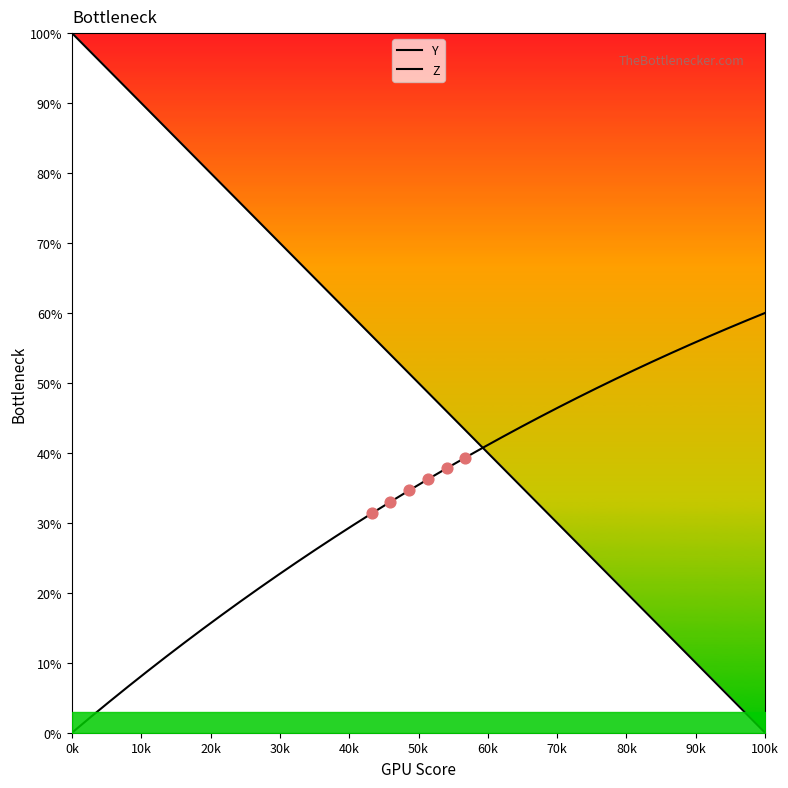

At how many categories does at least one series exceed 70?

12